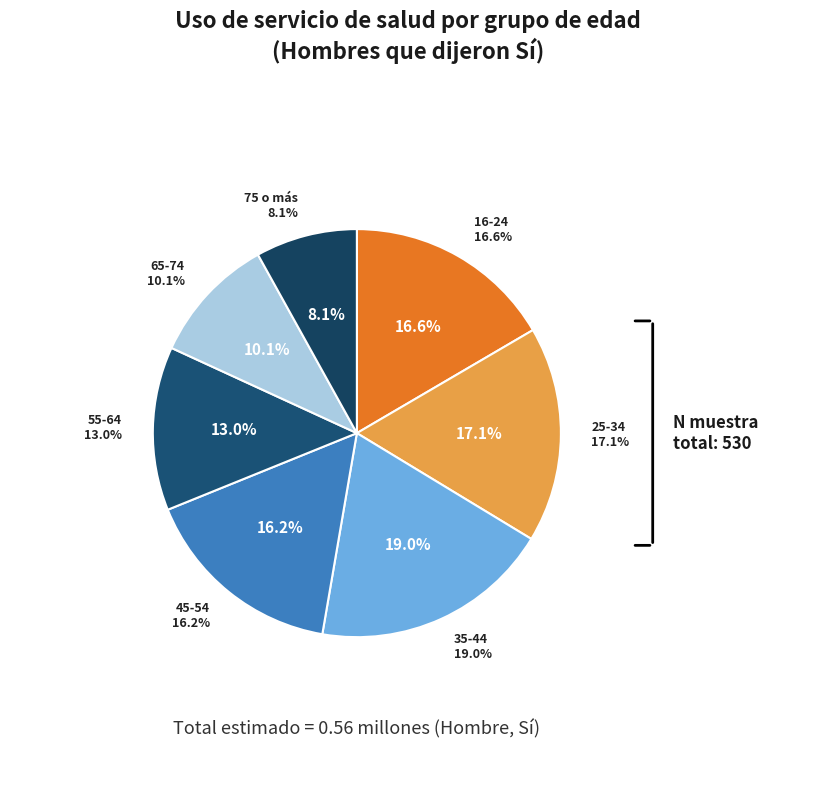

Count the number of slices in the pie.

7